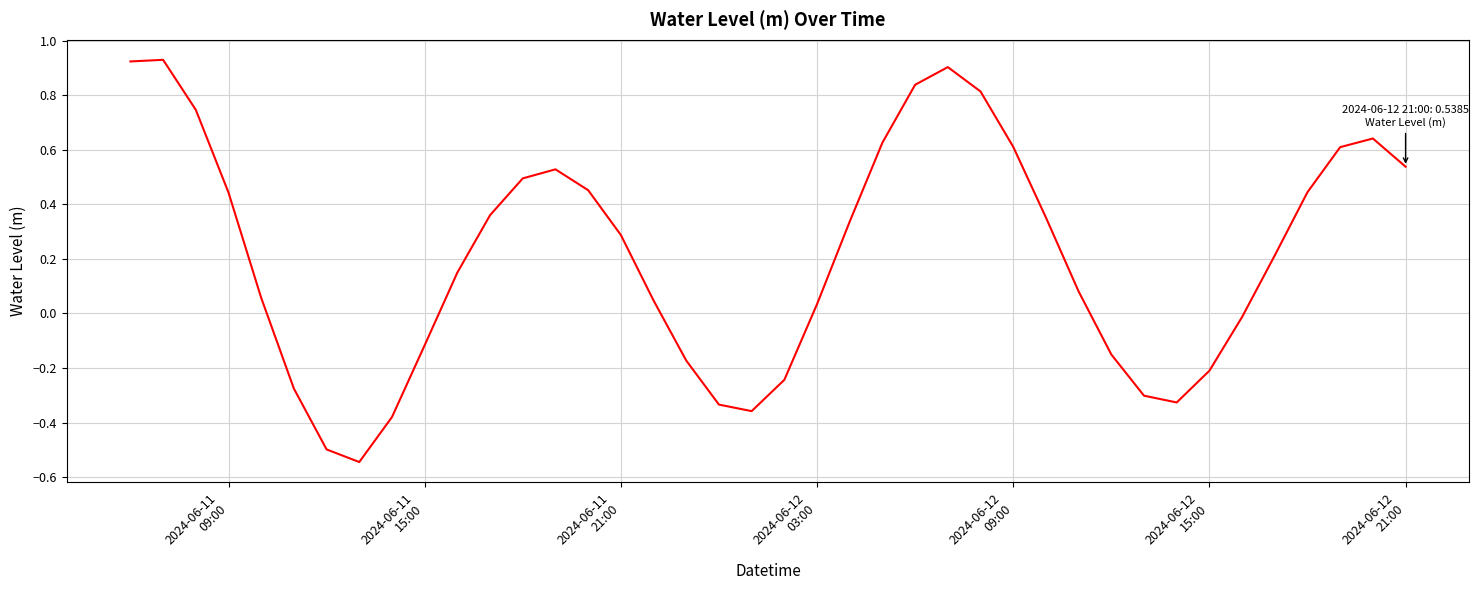

How many values are above zero?

26